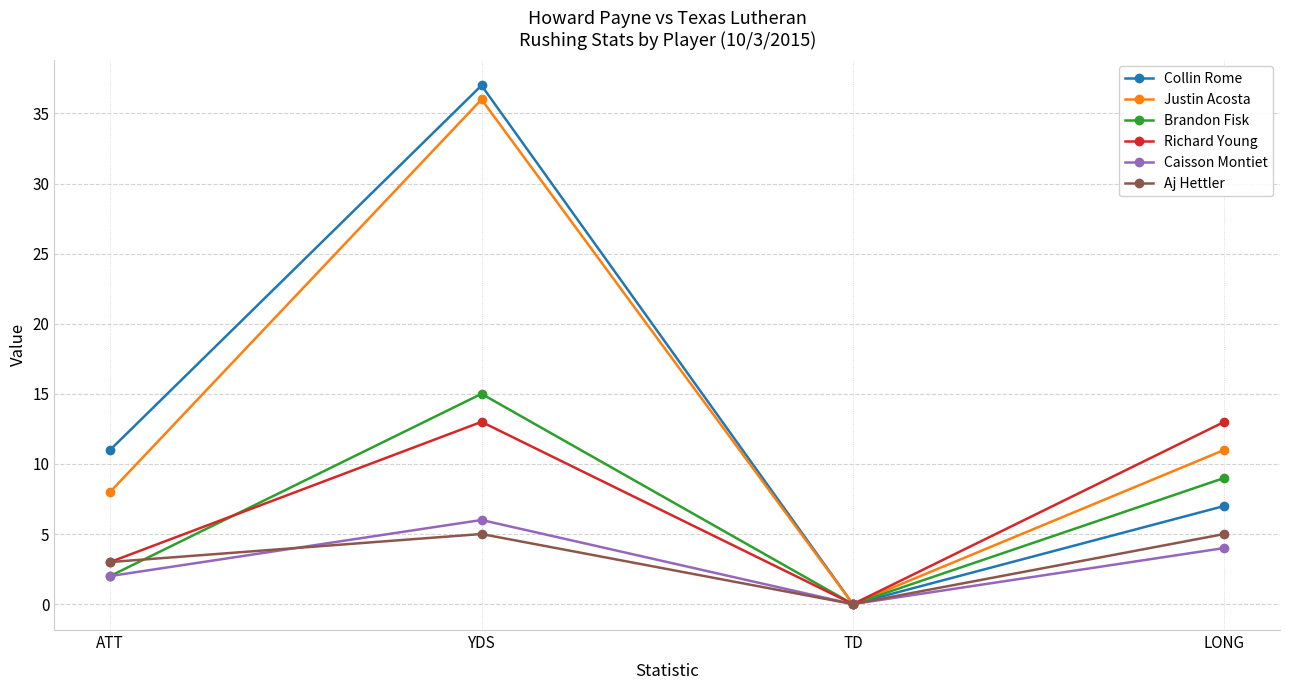

How many lines are shown in the chart?

6